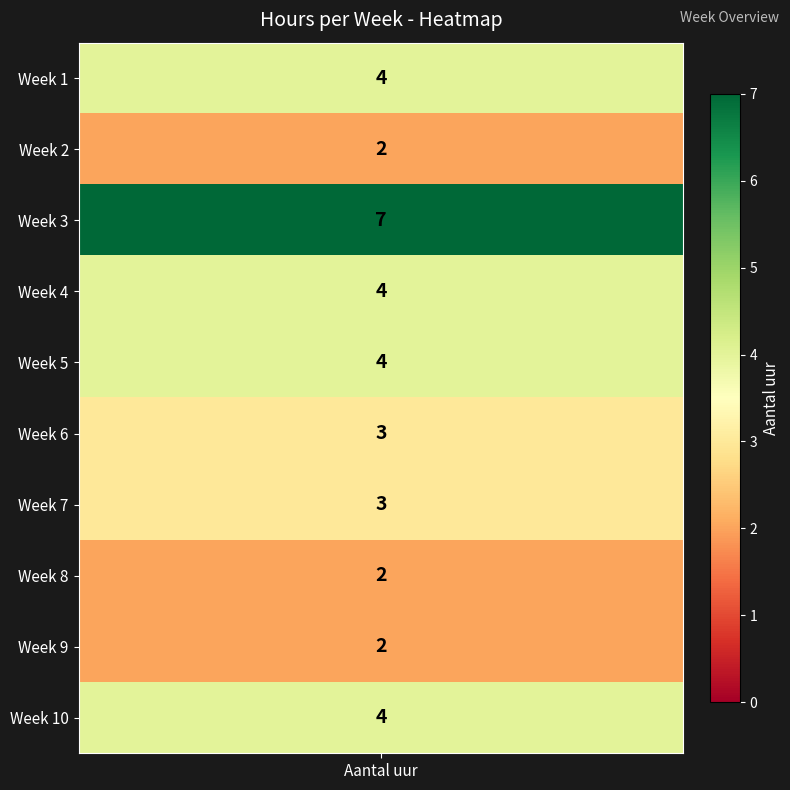

What is the ratio of the value at Week 8 to the value at Week 6?

0.7